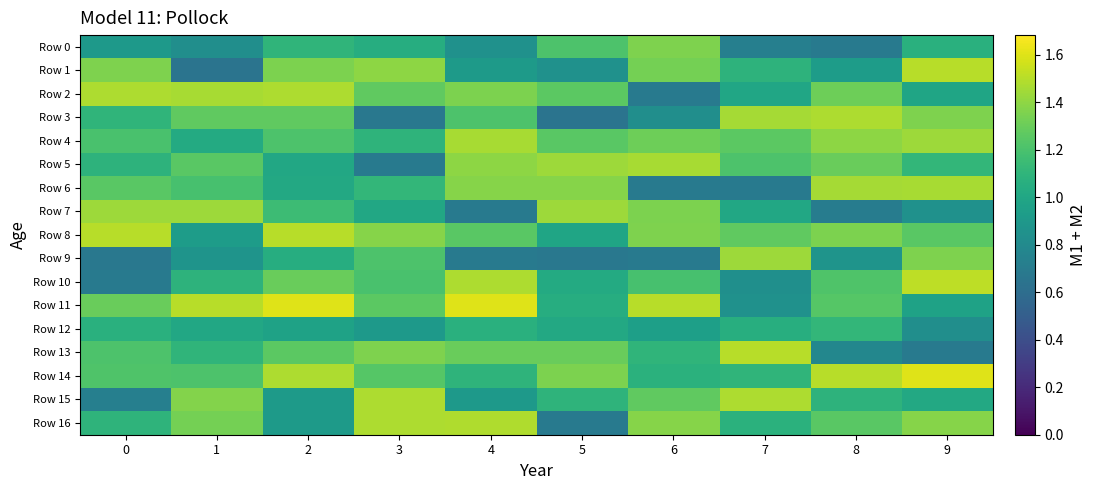

What is the total value across all series at 4?

20.1